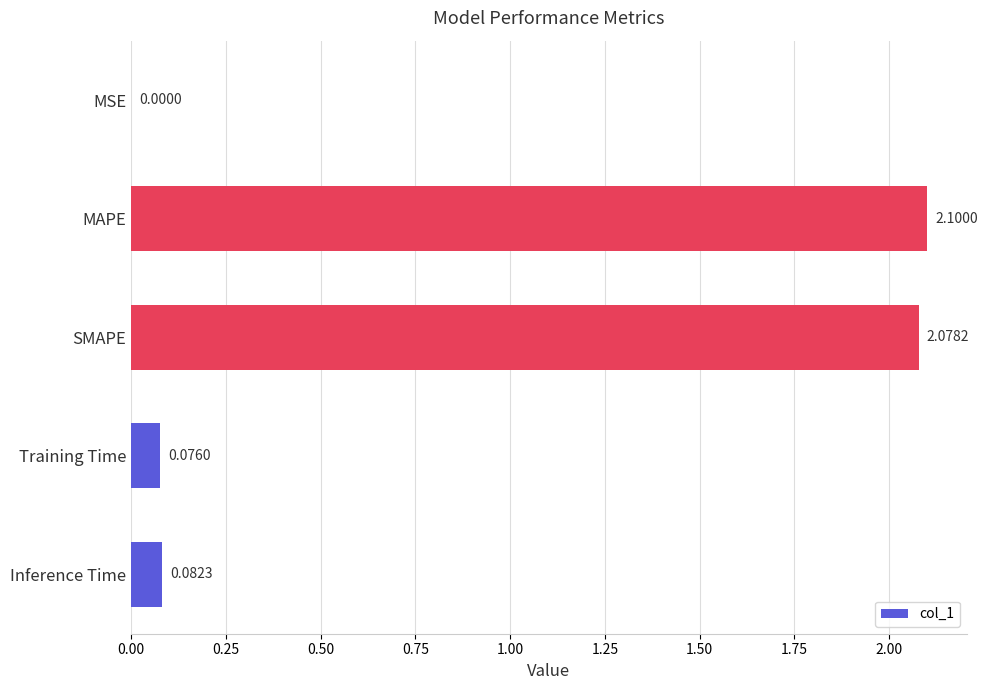

Which has a higher value, MSE or SMAPE?

SMAPE